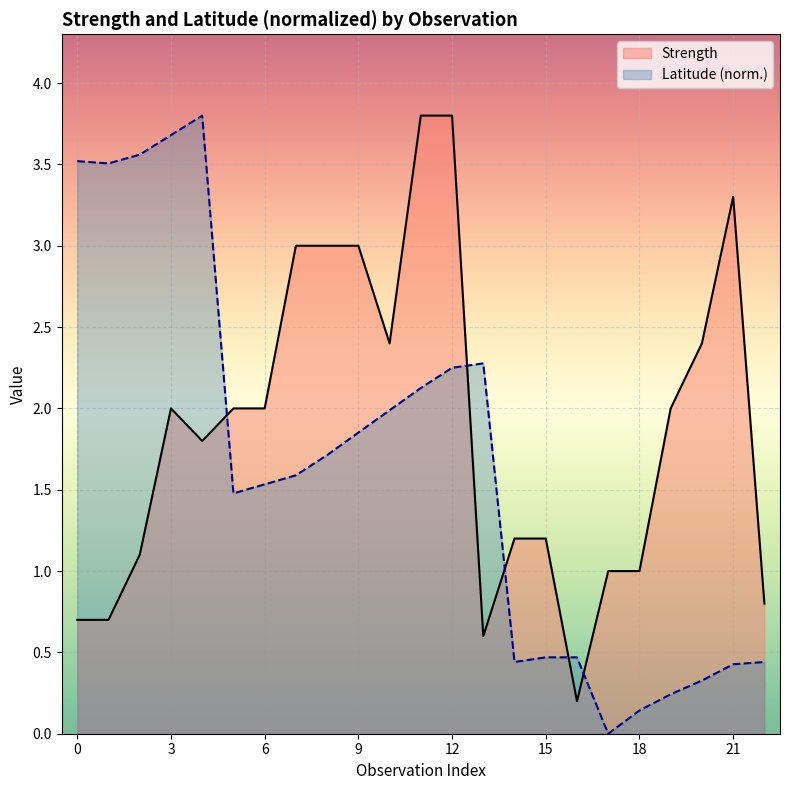

What is the difference between the maximum and minimum values in the Strength series?

3.6